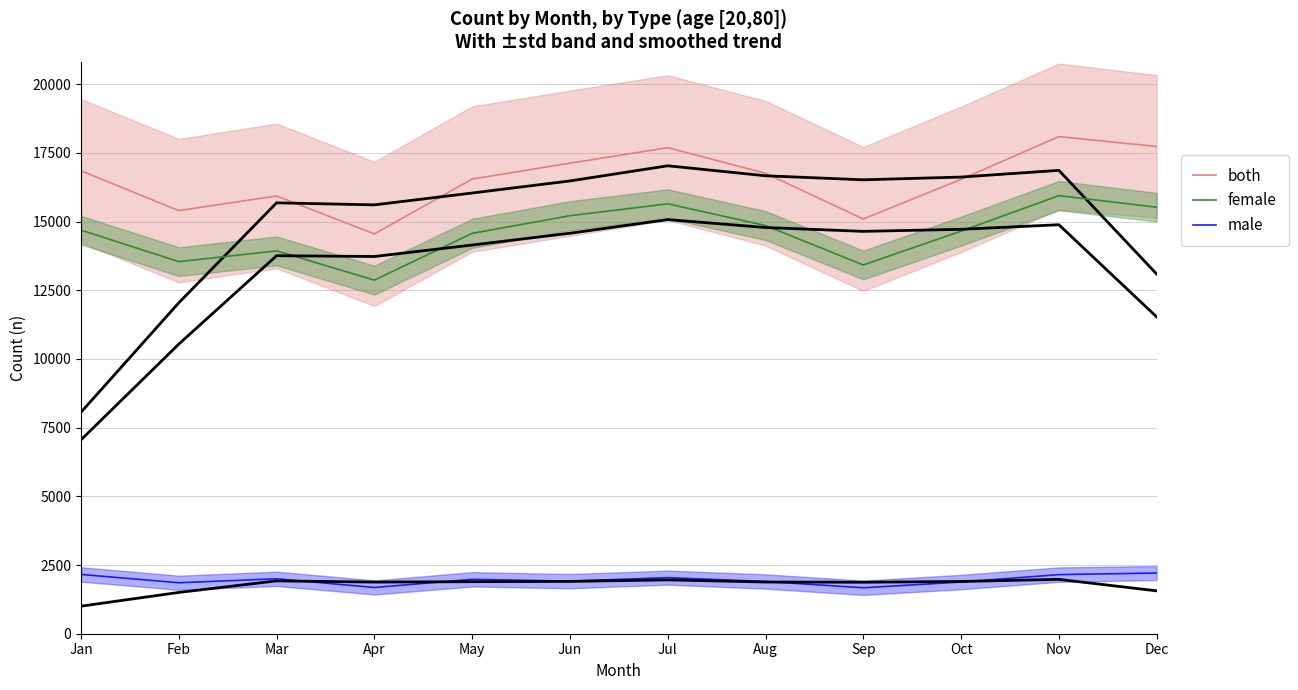

Which series has the largest total across all categories?

both